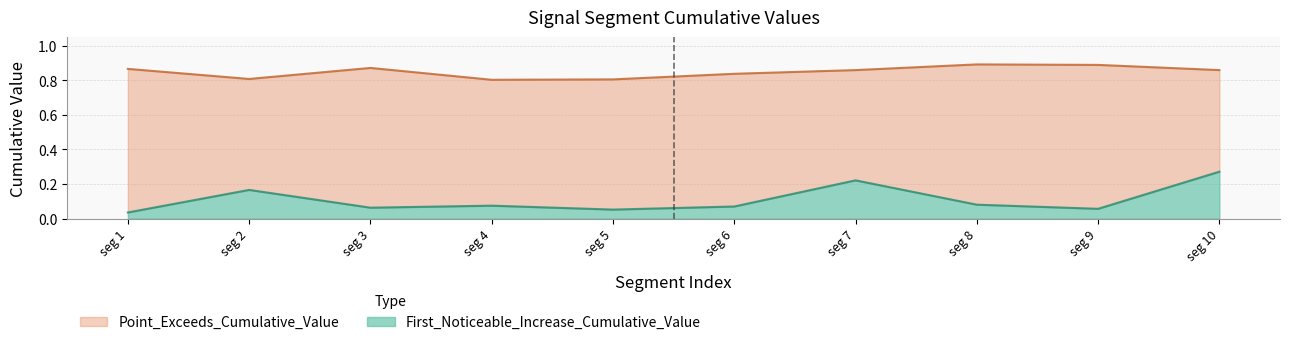

At how many categories does at least one series exceed 0?

10